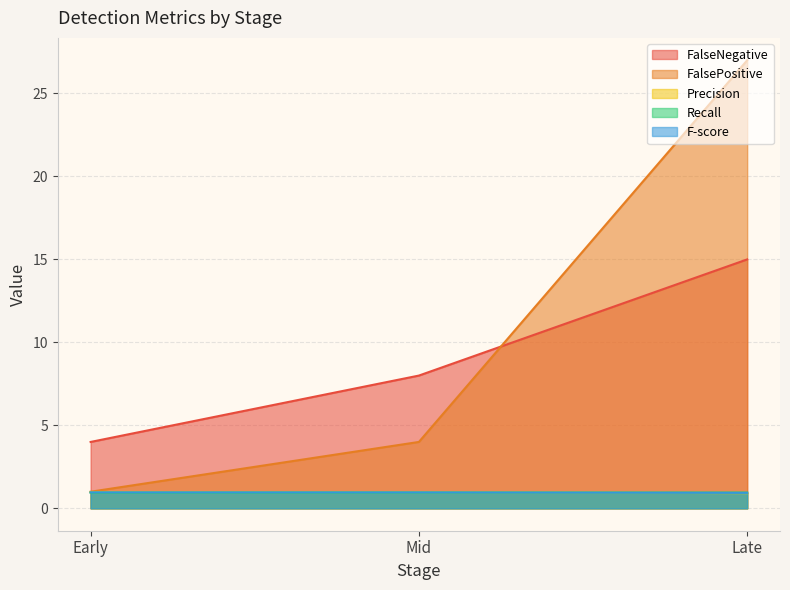

What position from the right is Mid?

2